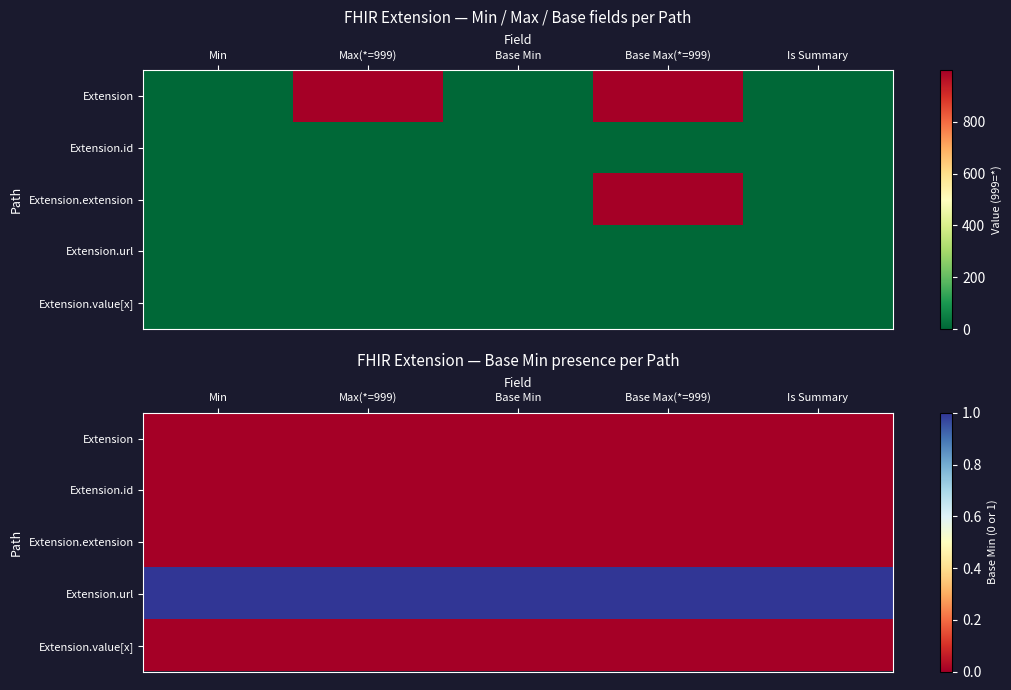

Which series has the largest range (max minus min)?

Extension